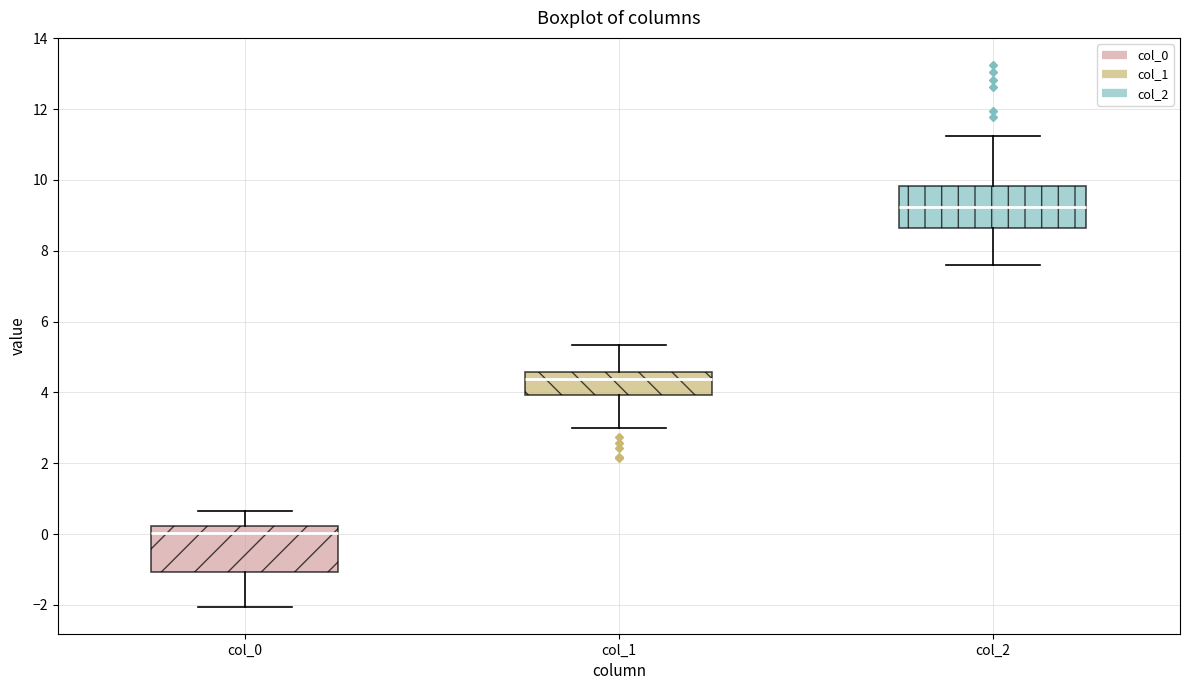

Where does the median line of the box for col_2 sit on the y-axis? The values are not printed on the chart, so give them approximately, as read against the axis.

9.2